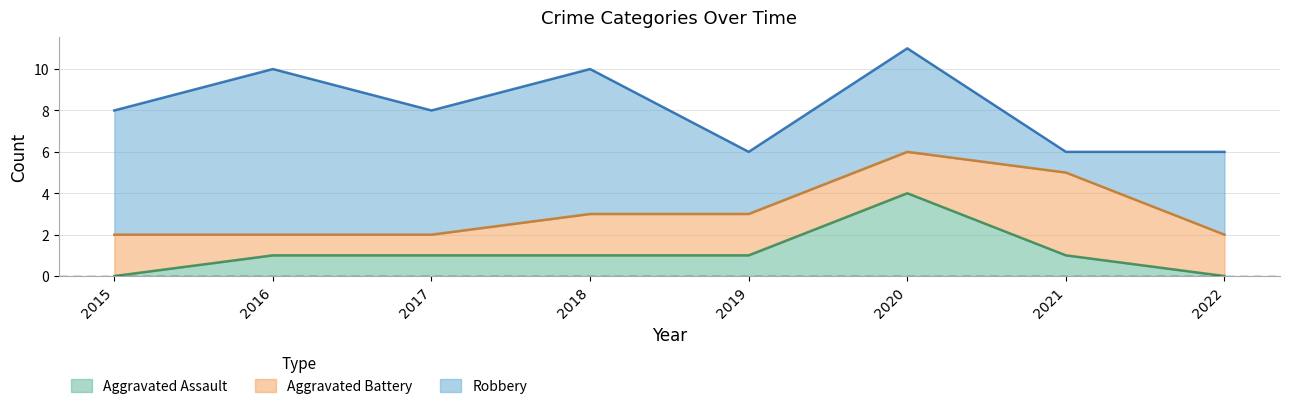

What is the lowest value of the Aggravated Battery series?

1